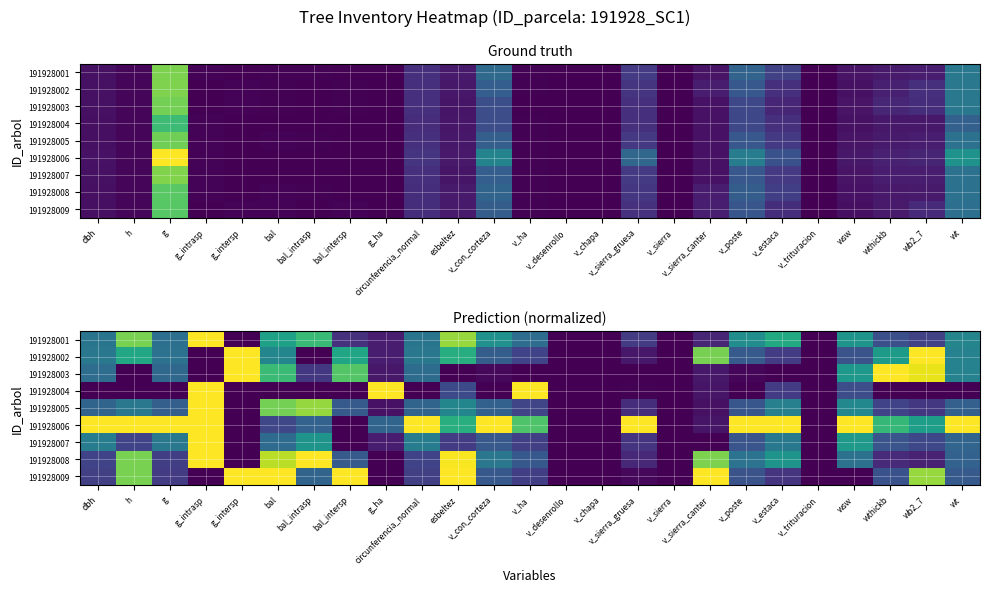

Which has a higher value, v_chapa or g?

g